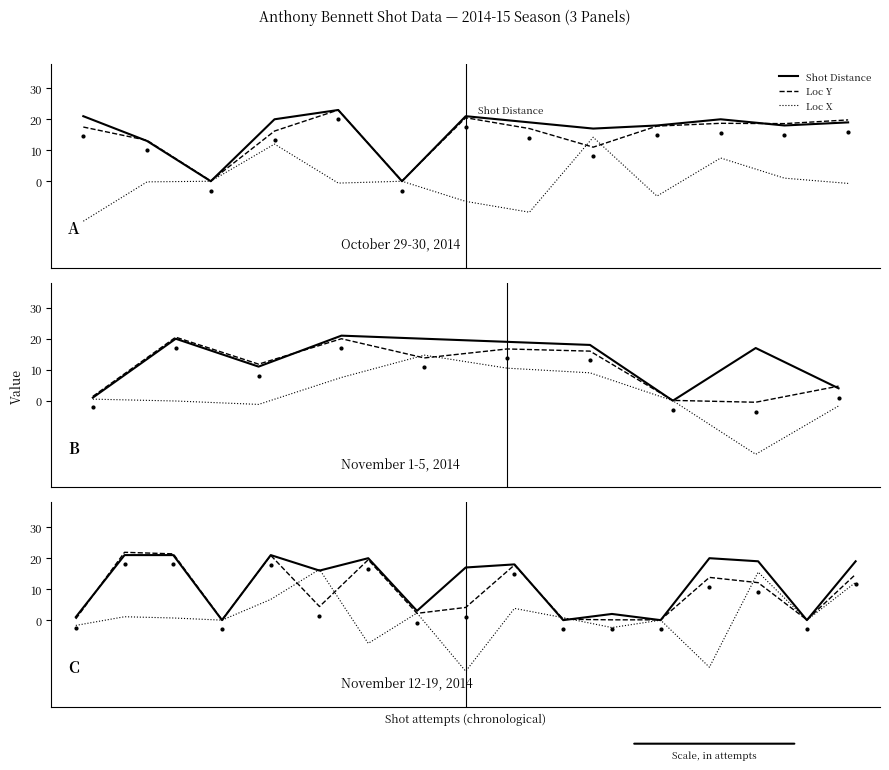

Which series has the largest range (max minus min)?

Loc X